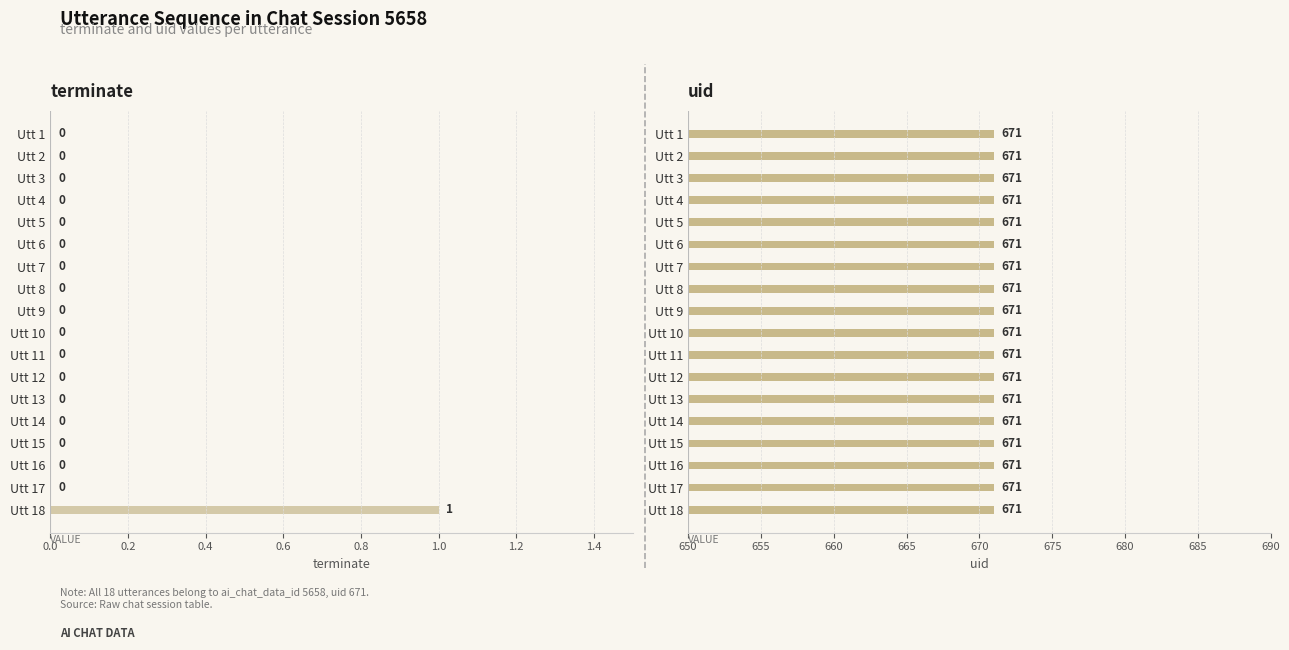

True or false: uid has a value of 0.1 at 12.

False